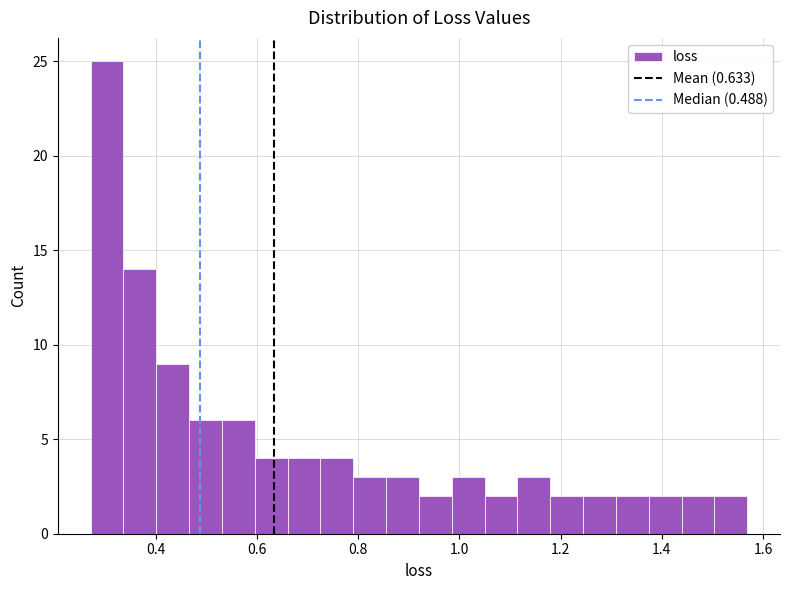

Around what value on the x-axis is the tallest bar? Give the approximate position of its centre, as read against the axis.

0.30